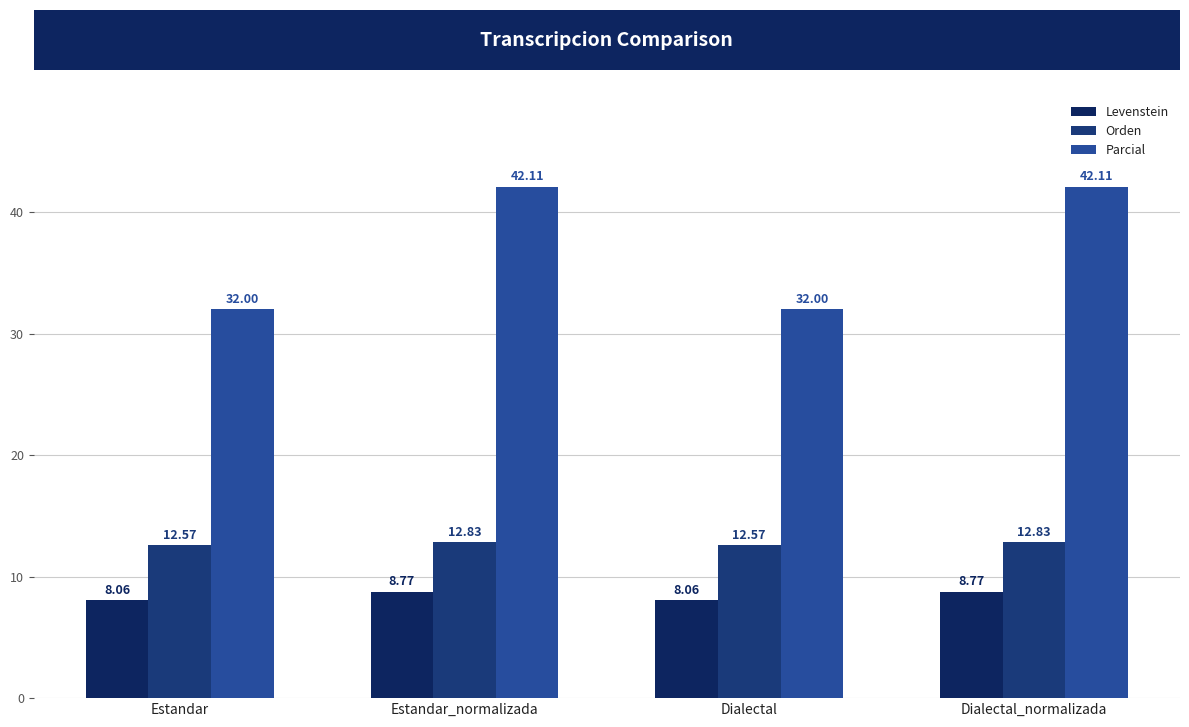

Reading left to right, what are all the values shown in this chart?

Levenstein: 8.1	8.8	8.1	8.8
Orden: 12.6	12.8	12.6	12.8
Parcial: 32.0	42.1	32.0	42.1